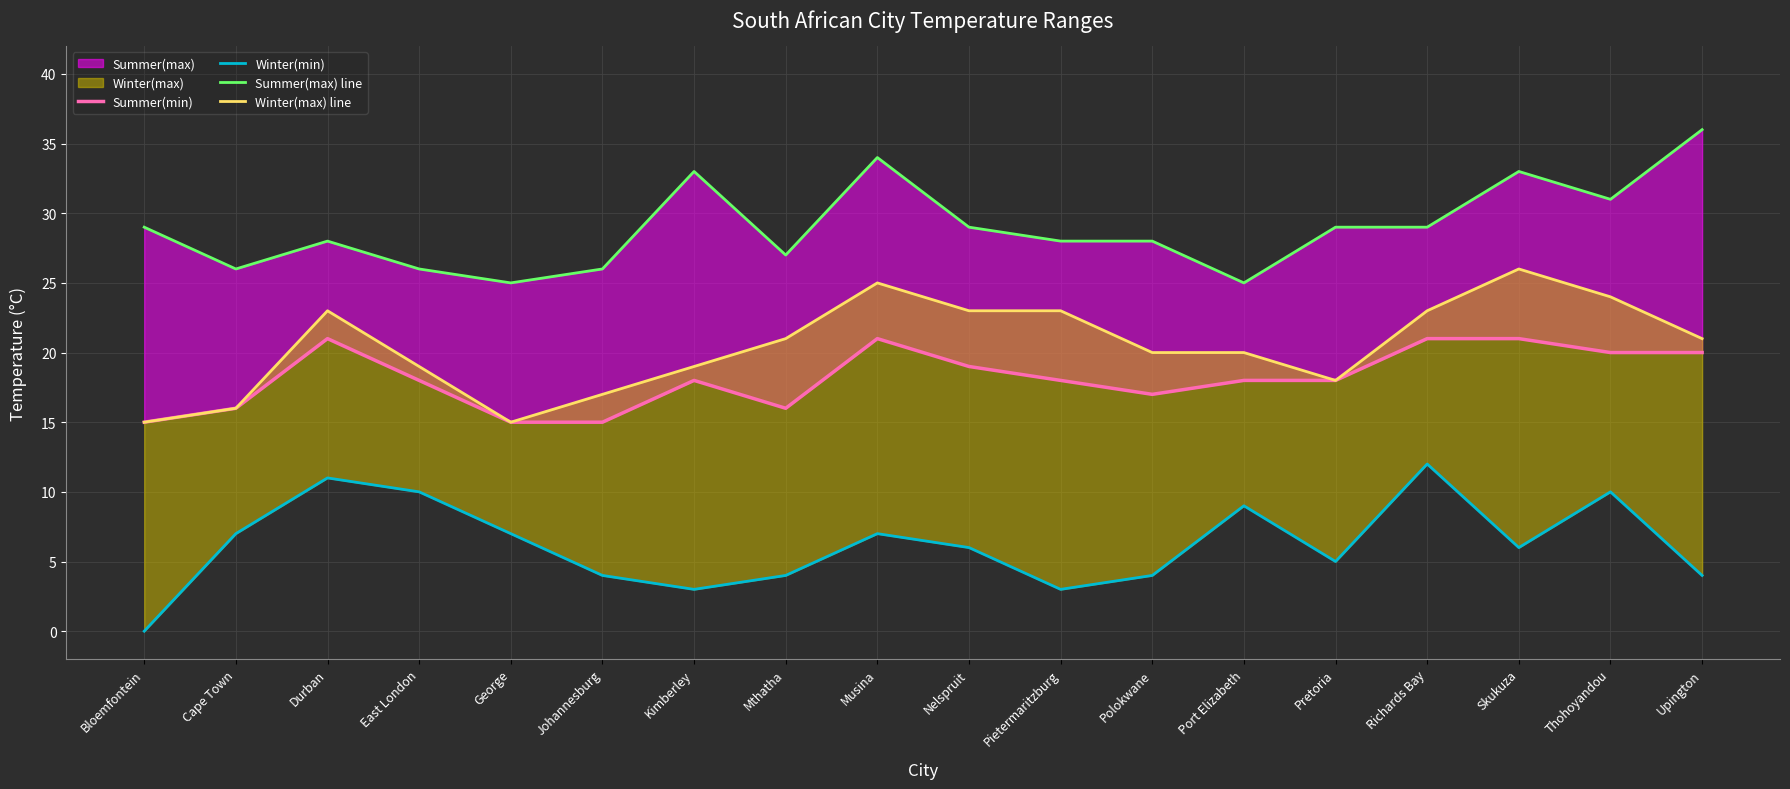

True or false: Summer(min) and Winter(max) line intersect in this chart.

False